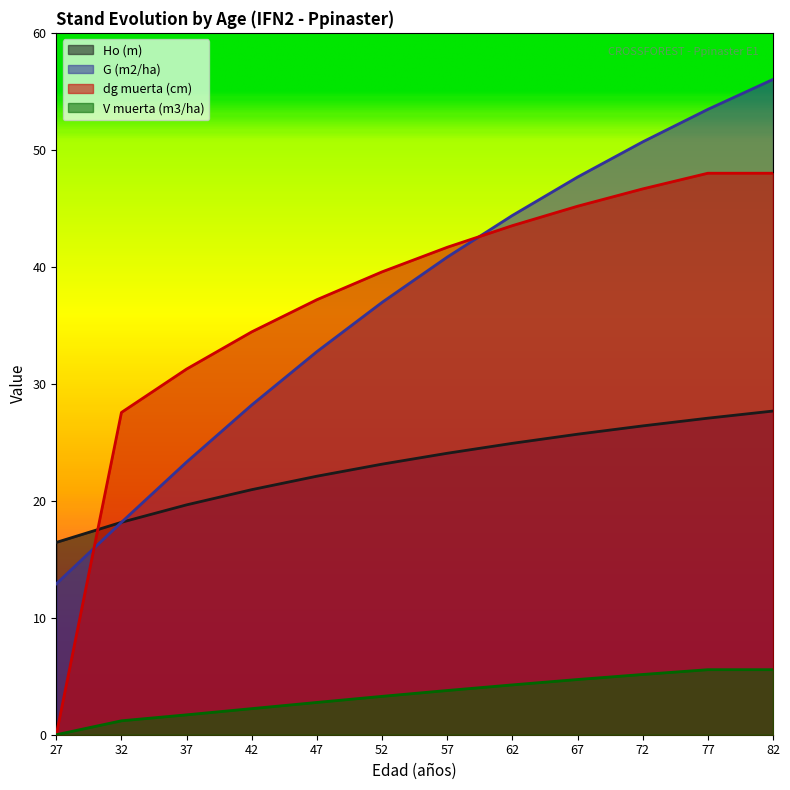

The value of dg muerta (cm) at 47 is 64.3. True or false?

False